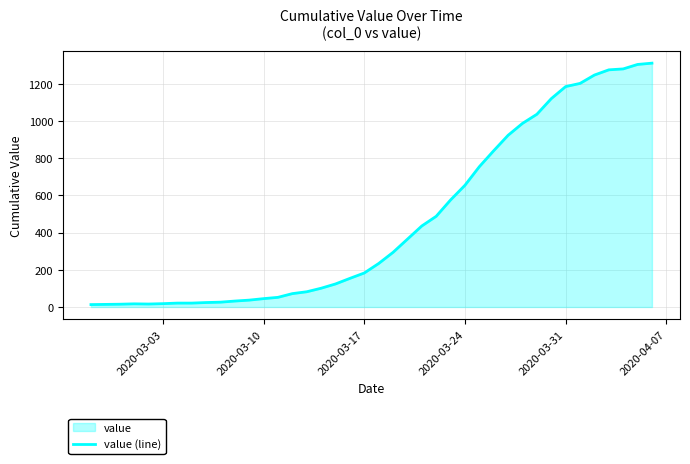

What is the maximum value shown in the chart?

1312